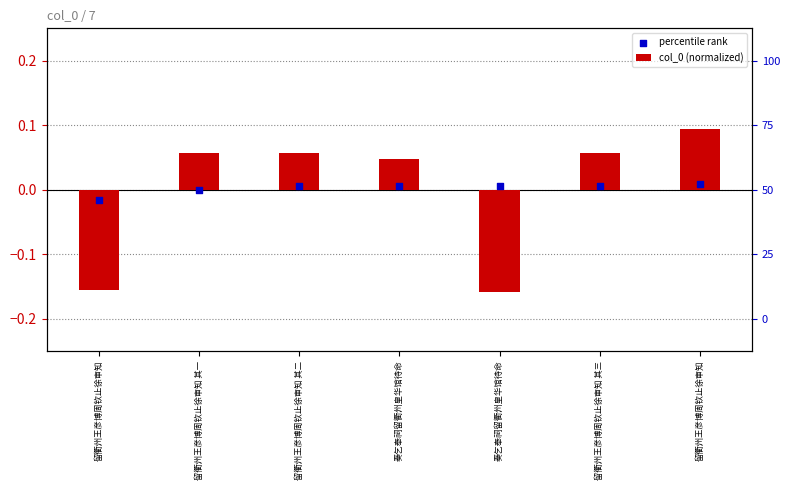

Which series contains the highest Y value?

col_0 (normalized)